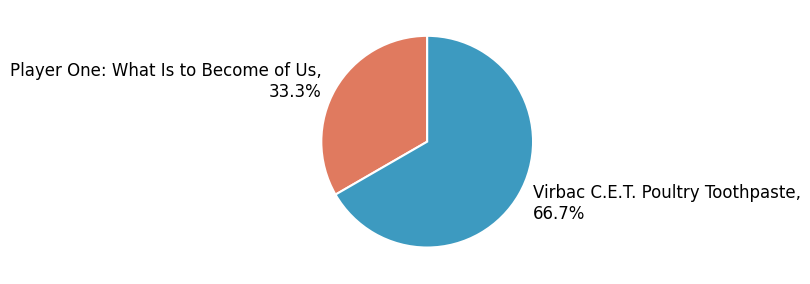

Is the sum of Virbac C.E.T. Poultry Toothpaste and Player One: What Is to Become of Us greater than half?

Yes